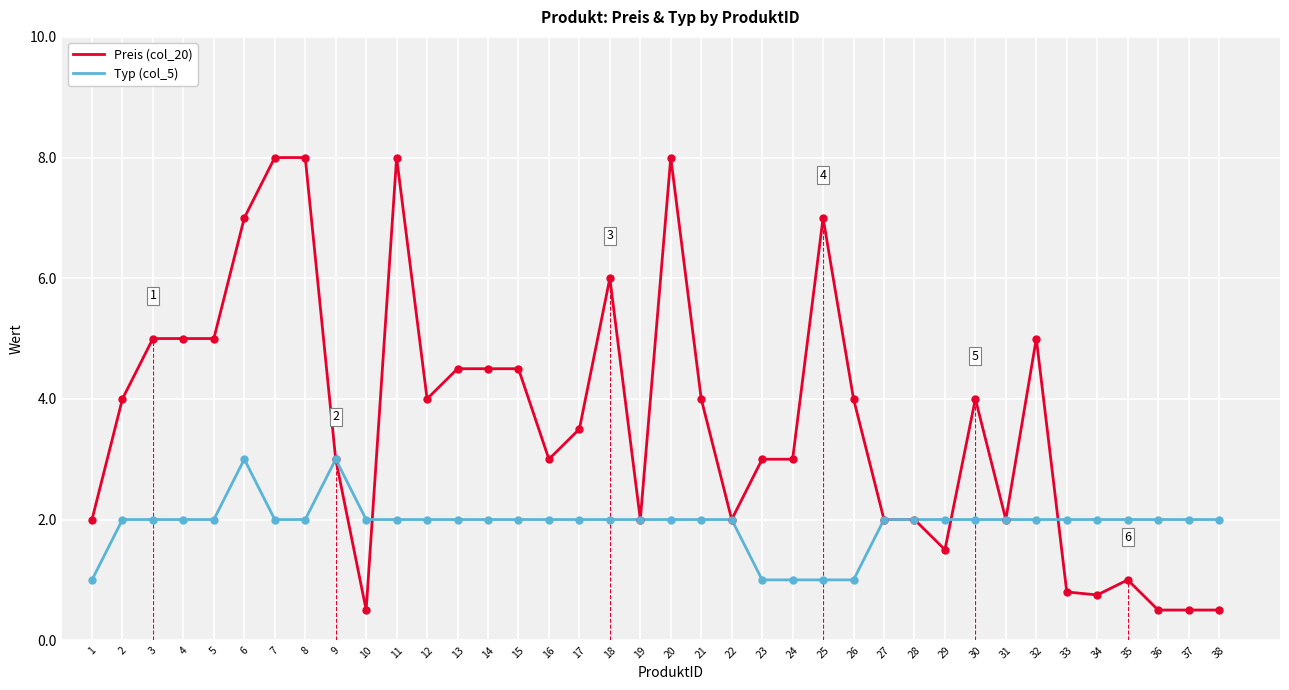

What is the highest value of the Preis (col_20) series?

8.0